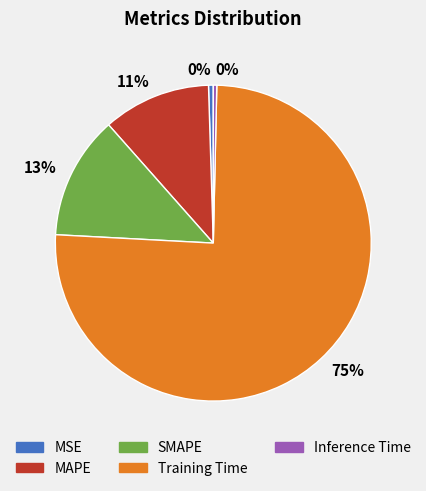

How many segments does this pie chart have?

5